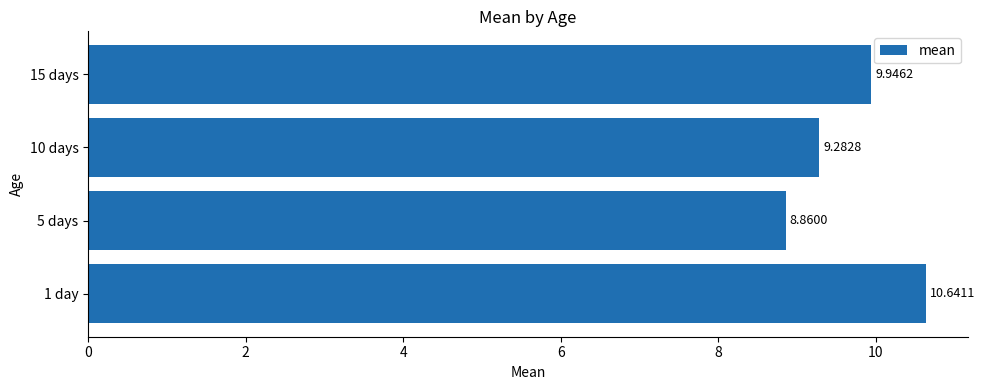

What is the sum of the values at 10 days and 1 day?

19.9